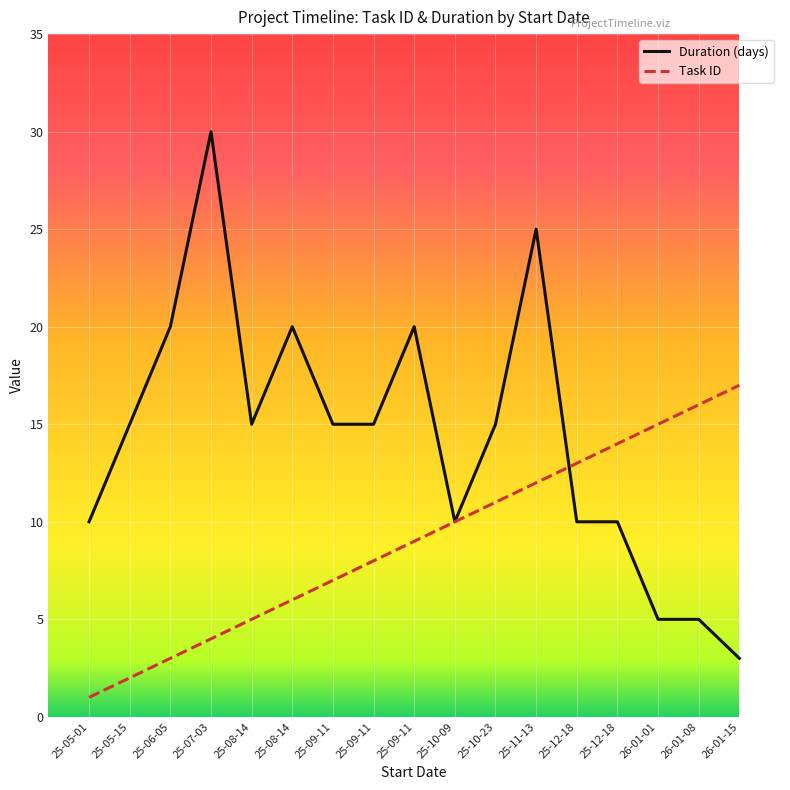

How many lines are shown in the chart?

2